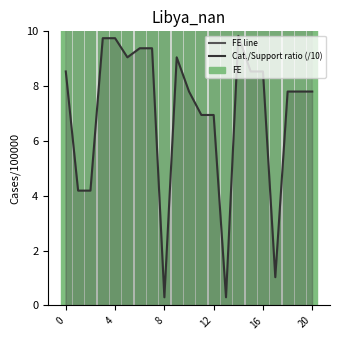

What is the difference between the FE line values at 19 and 16?

1.2